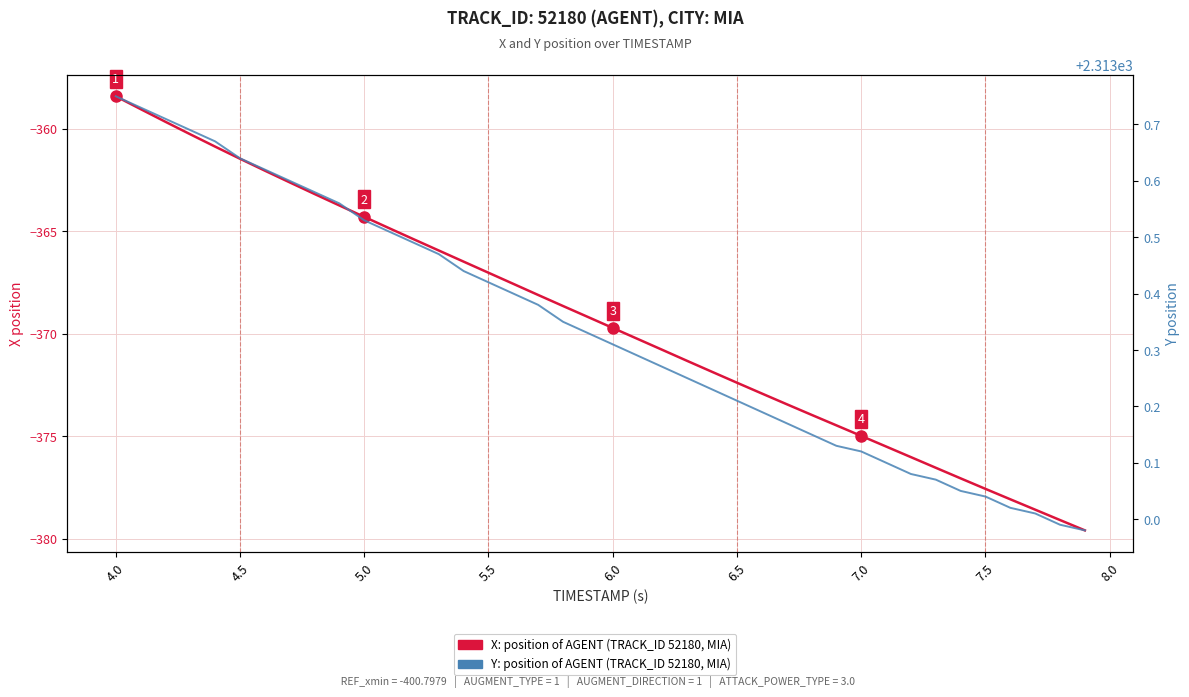

What is the average value of the X position (AGENT, TRACK_ID 52180) series?

-369.3